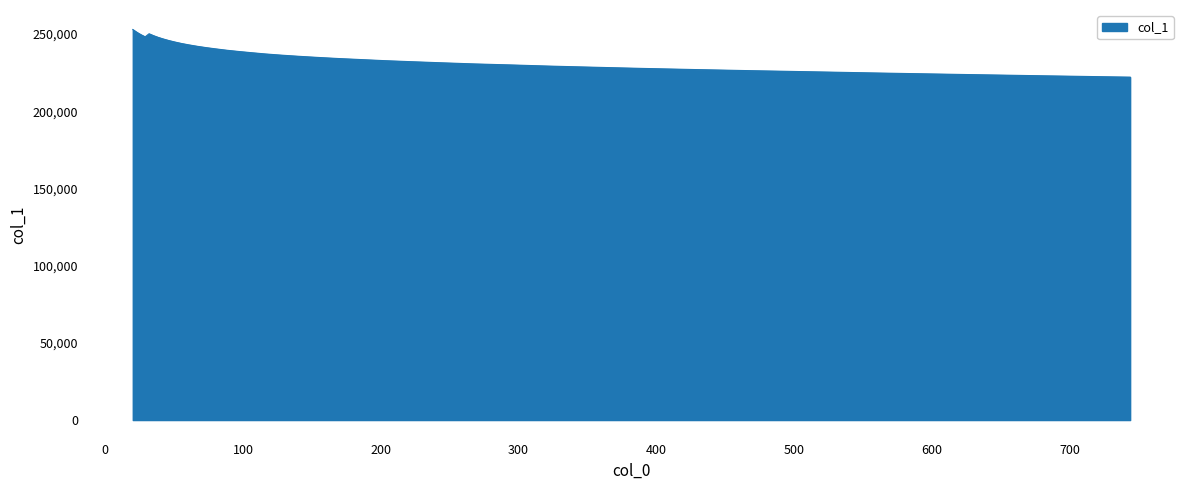

Does the chart have visible grid lines?

Yes